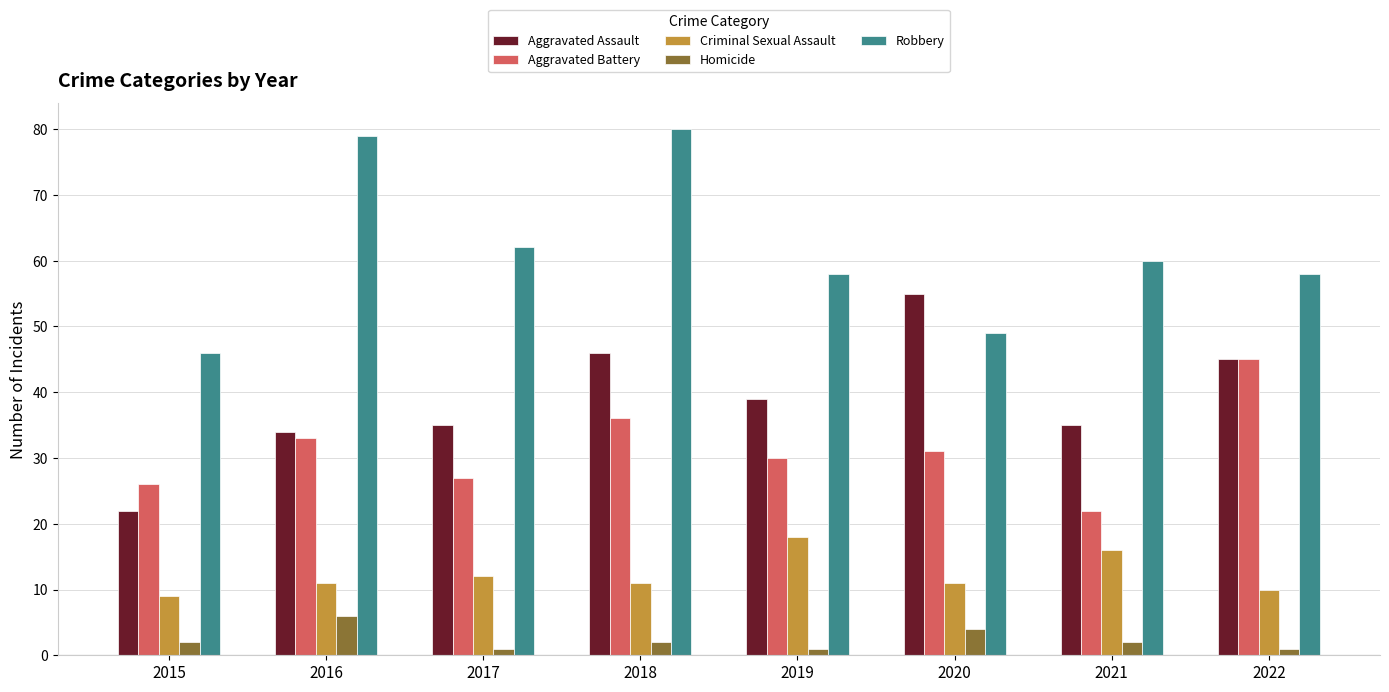

Rank the series at 2021 from lowest to highest value.

Homicide, Criminal Sexual Assault, Aggravated Battery, Aggravated Assault, Robbery